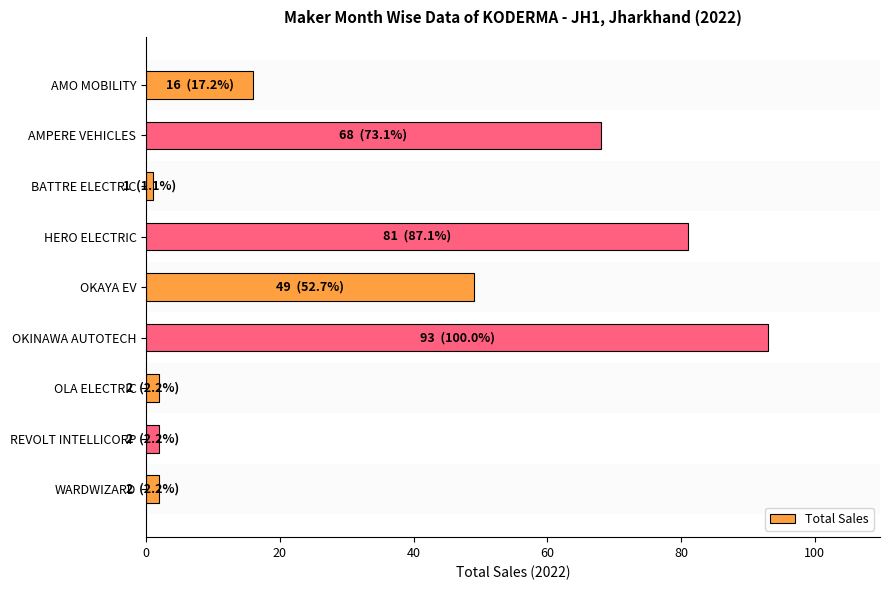

What is the average value?

35